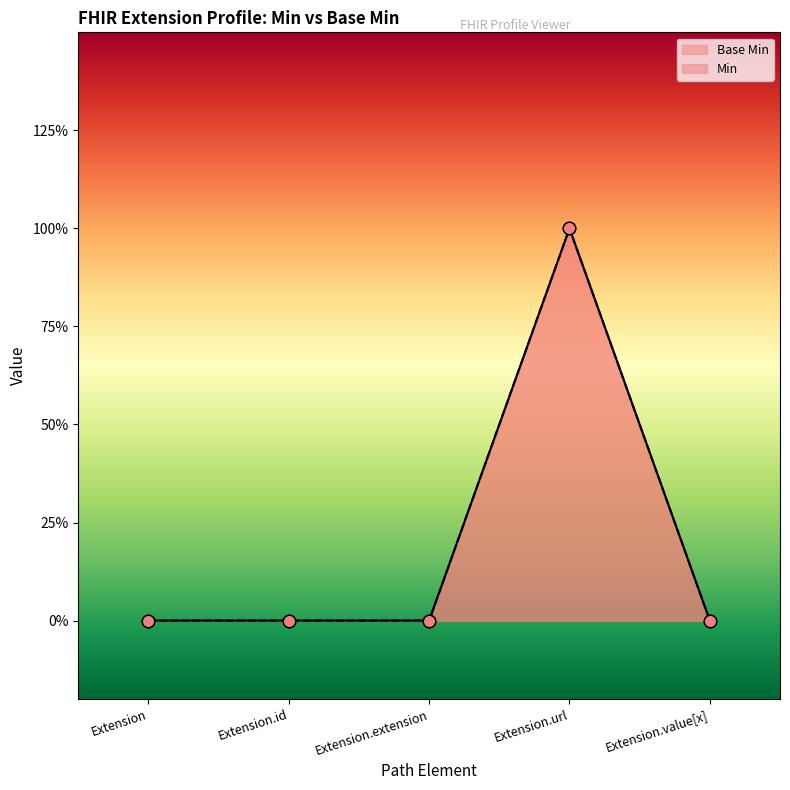

What is the change in value from Extension.url to Extension.value[x]?

-1